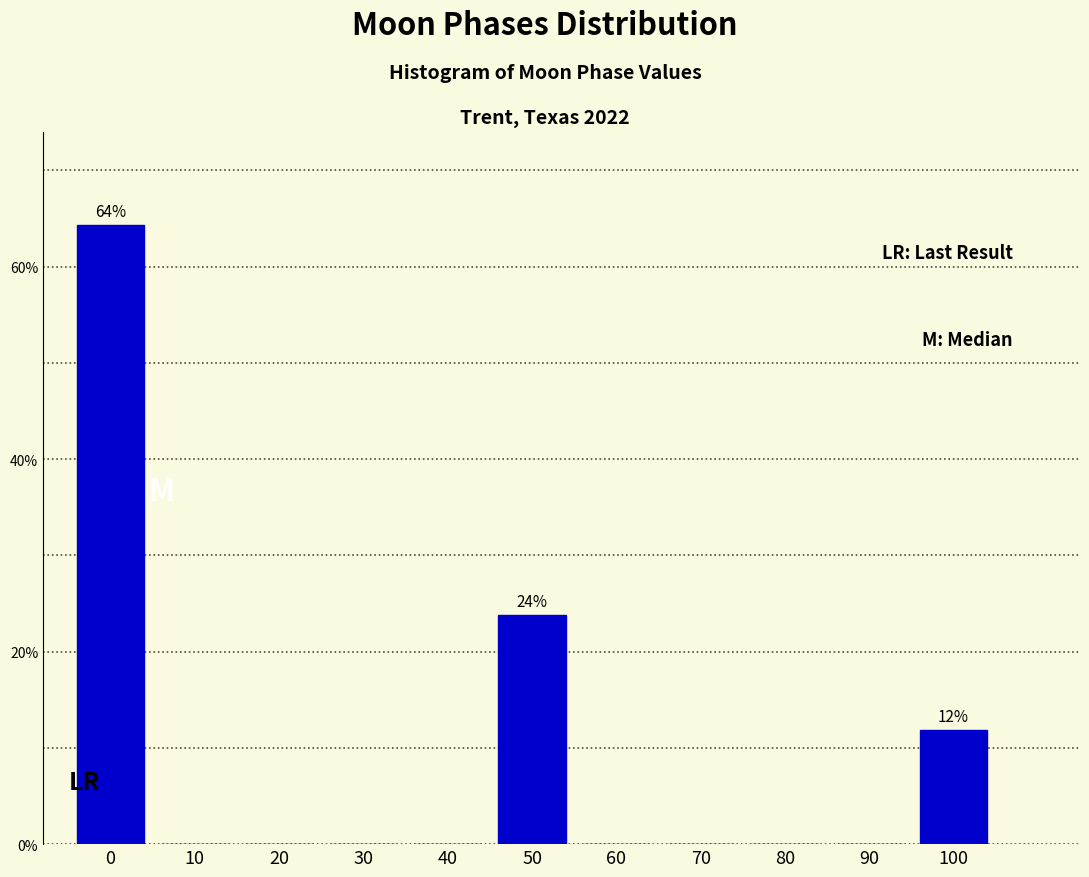

Reading right to left, extract all data points from this chart.

100=11.9	90=0.0	80=0.0	70=0.0	60=0.0	50=23.8	40=0.0	30=0.0	20=0.0	10=0.0	0=64.3